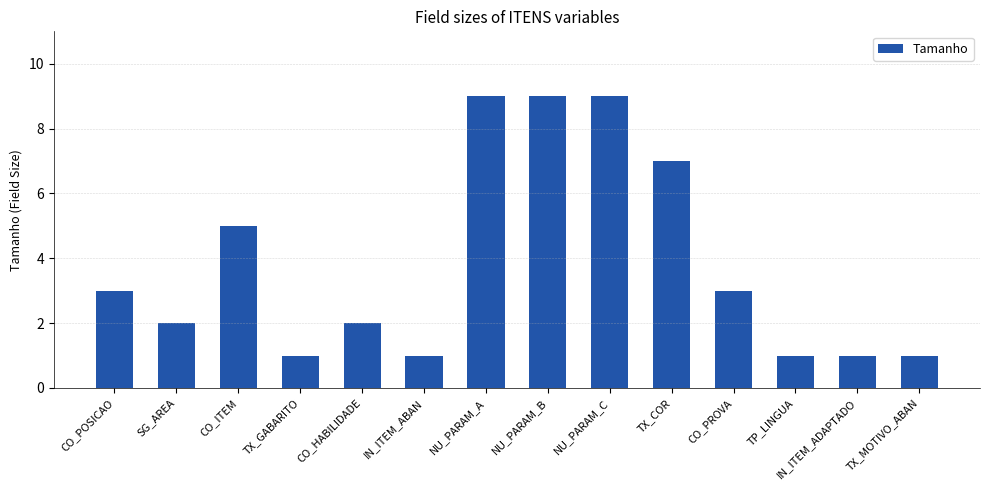

What is the label of the 11th bar from the left?

CO_PROVA